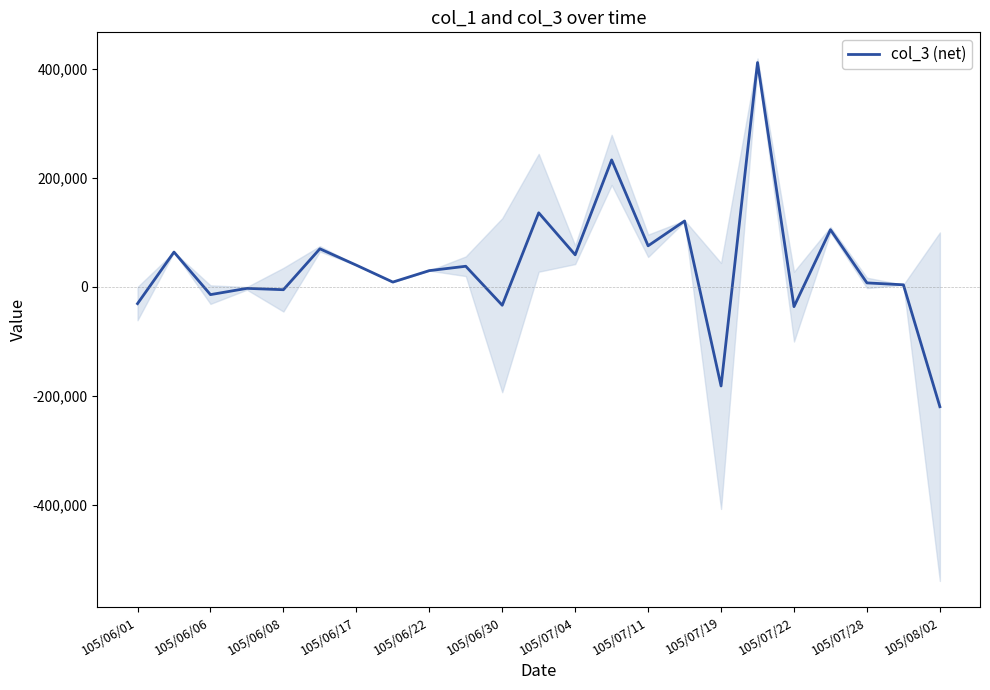

What is the maximum value shown in the chart?

411500